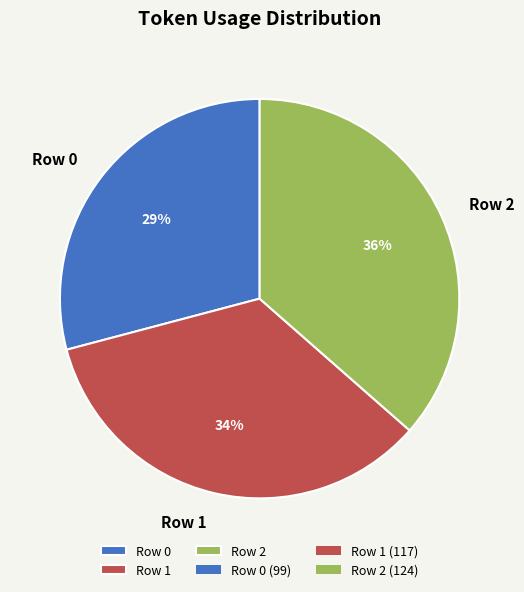

Is there a majority slice in this chart?

No